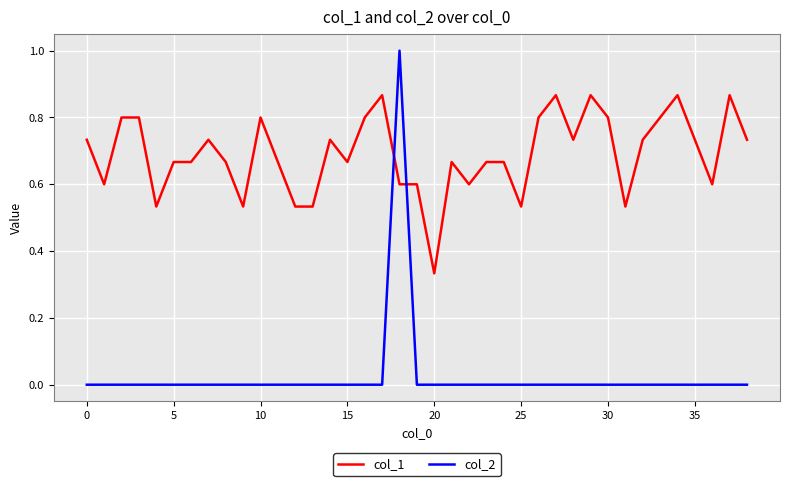

Which series has the widest spread of values?

col_2